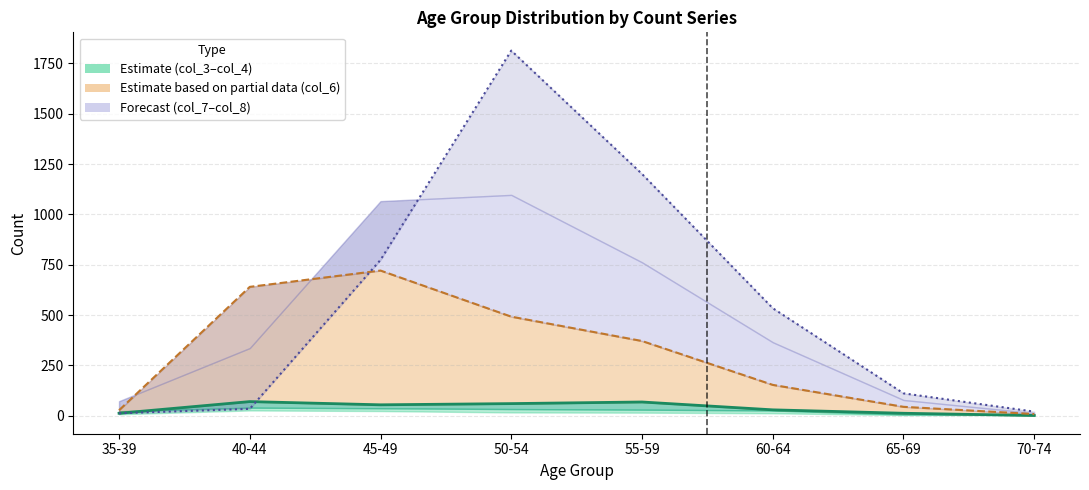

What is the highest value of the col_5 series?

70